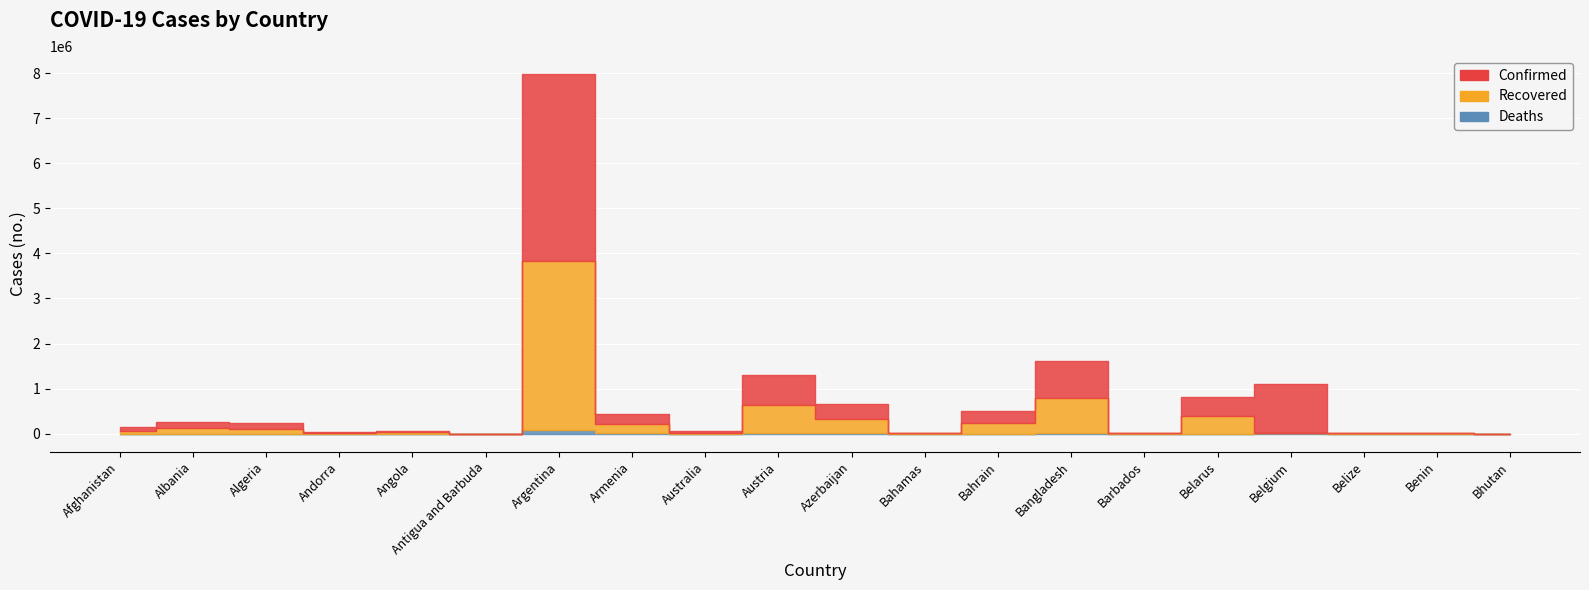

Does the chart display data point markers on the line(s)?

No